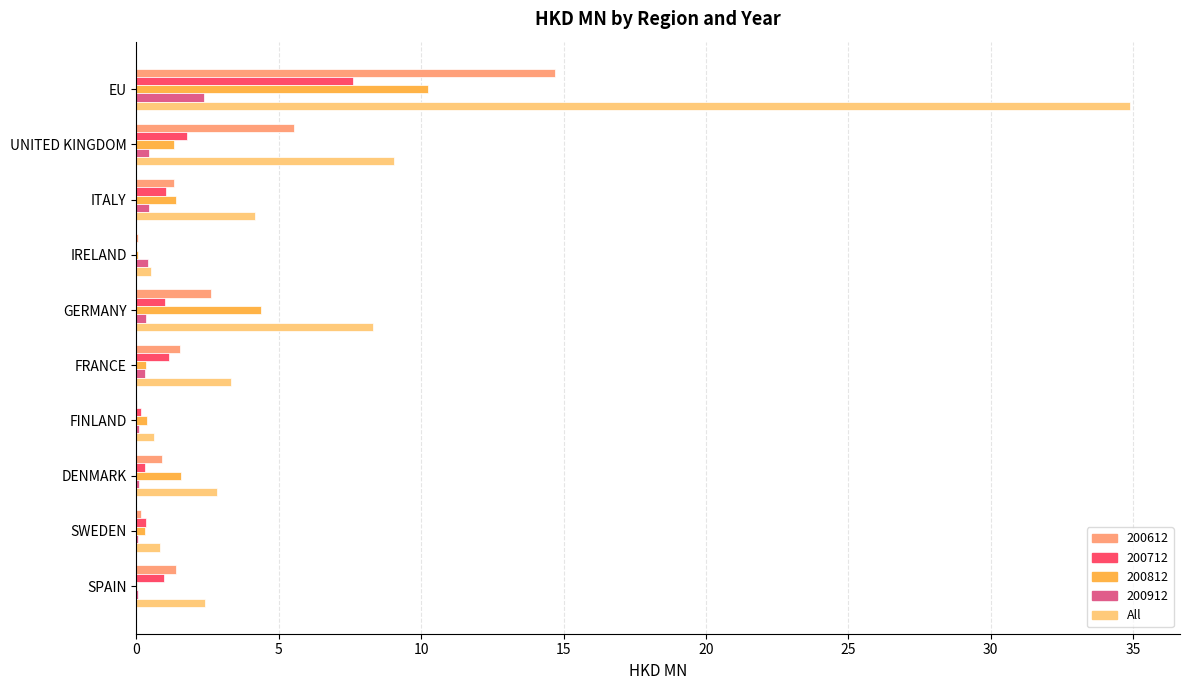

The value of All at FRANCE is 4.8. True or false?

False